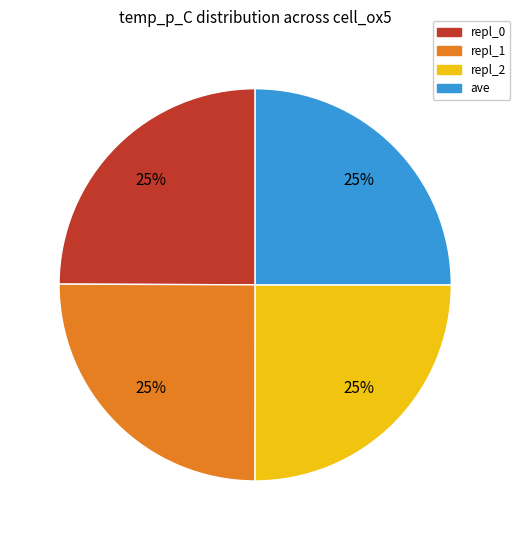

Is repl_2 the majority of the pie?

No